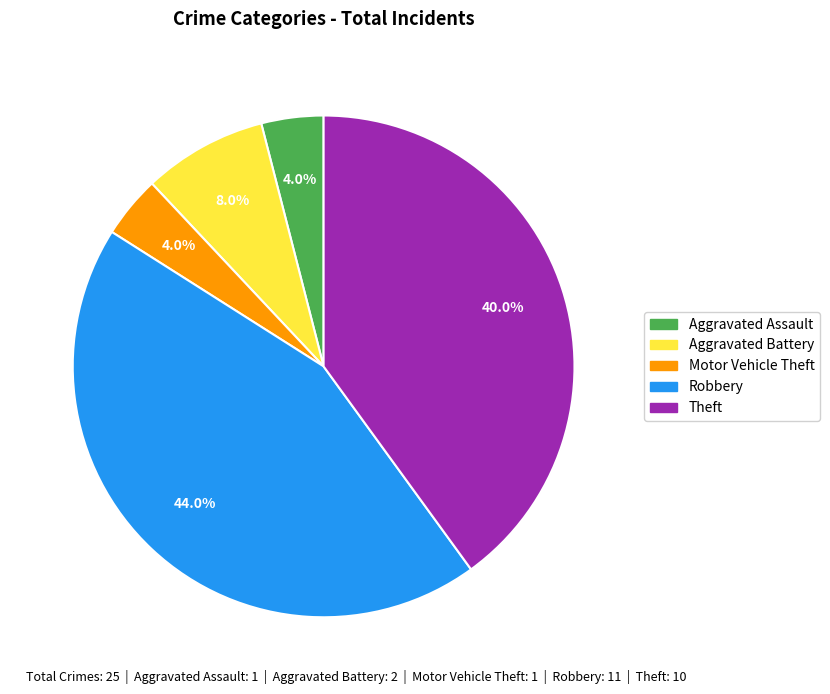

Which slice is the largest?

Robbery